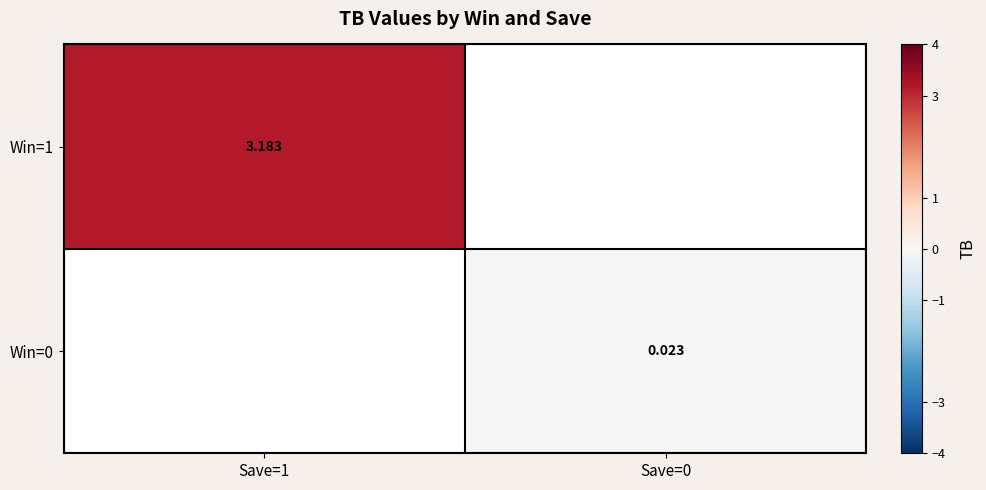

Is the value of Win=0 at Save=0 greater than the value of Win=1 at Save=1?

No